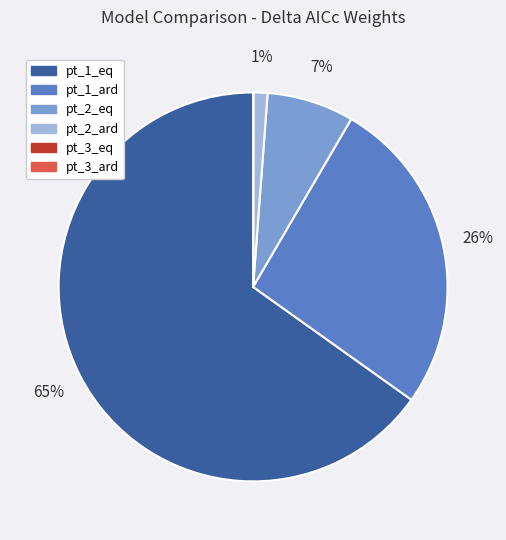

What percentage is the pt_1_ard slice, to the nearest percent?

26%